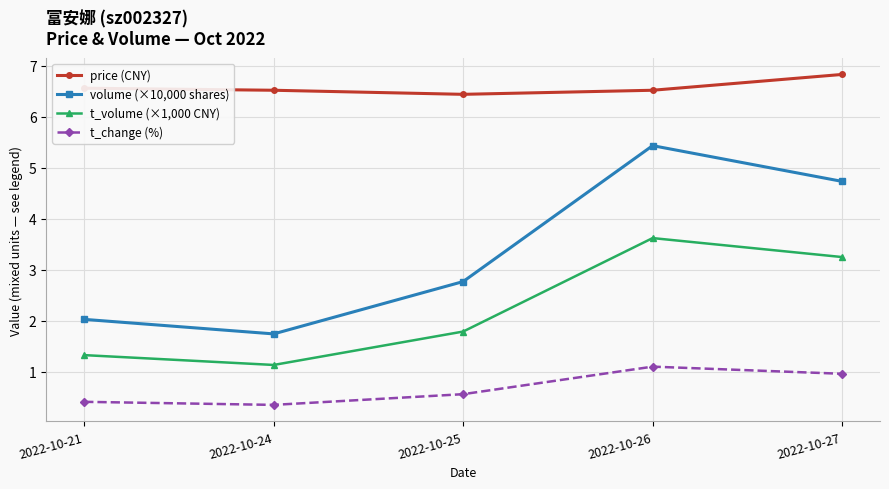

At how many categories does at least one series exceed 3?

5